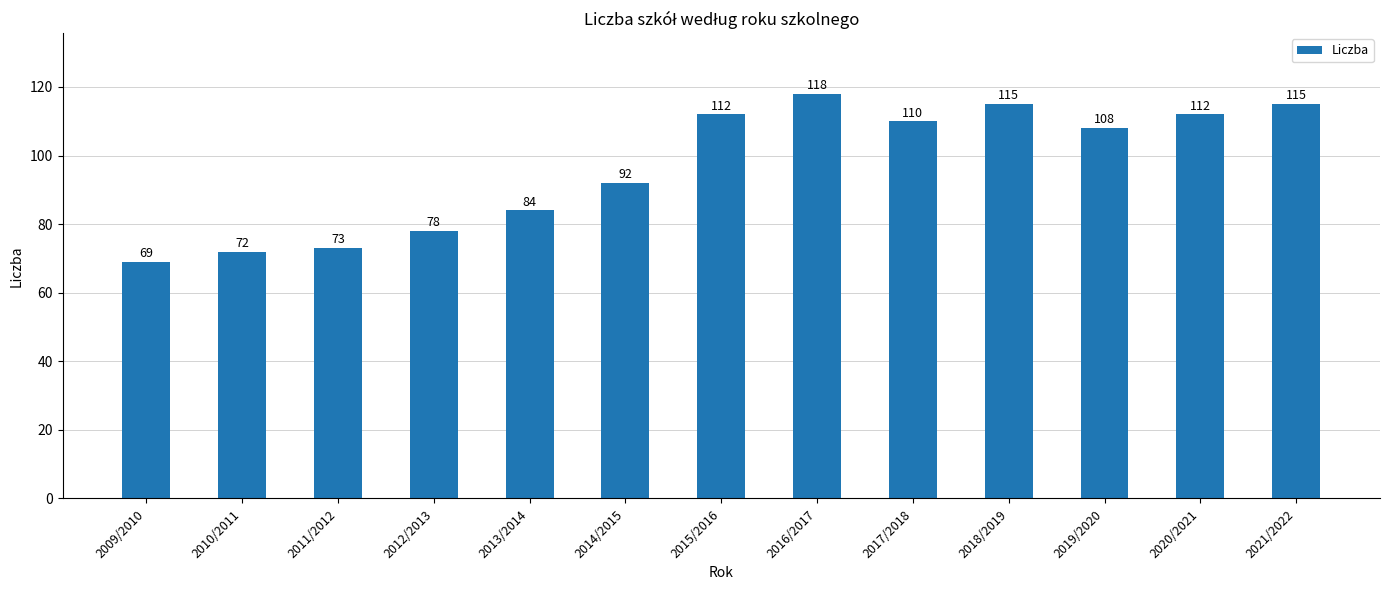

What is the minimum value shown in the chart?

69